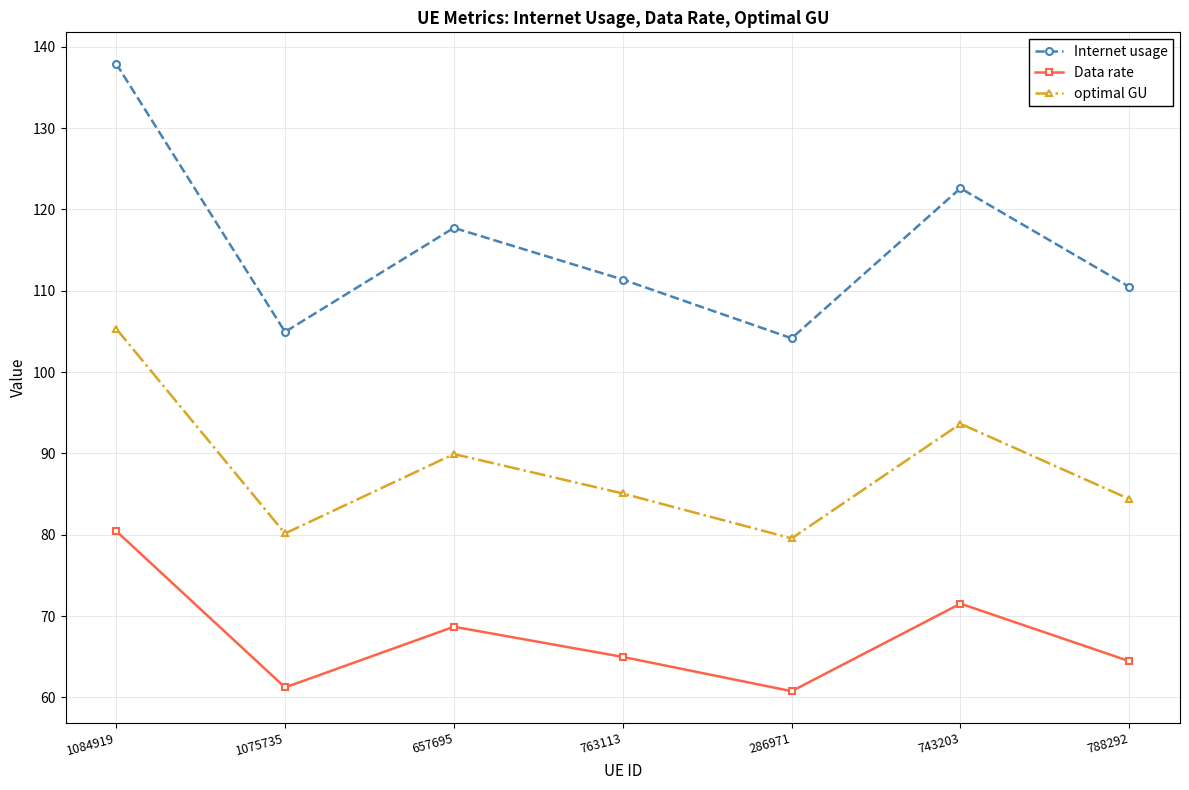

Reading right to left, what are all the values shown in this chart?

Internet usage: 788292=110.5	743203=122.6	286971=104.2	763113=111.4	657695=117.7	1075735=104.9	1084919=137.9
Data rate: 788292=64.4	743203=71.5	286971=60.8	763113=65.0	657695=68.7	1075735=61.2	1084919=80.5
optimal GU: 788292=84.4	743203=93.6	286971=79.5	763113=85.1	657695=89.9	1075735=80.1	1084919=105.3